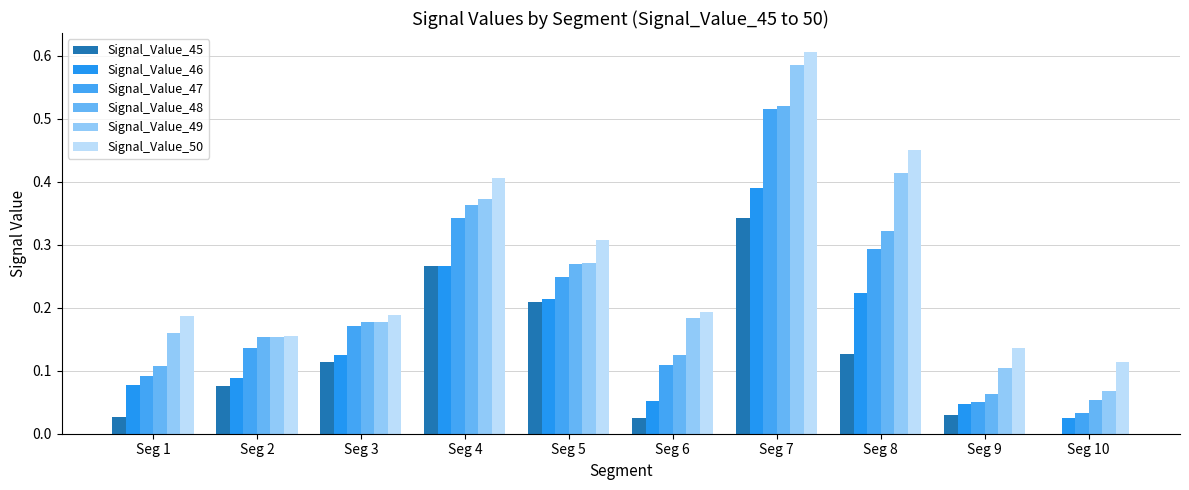

True or false: Signal_Value_47 has a value of 0.0 at Seg 6.

False